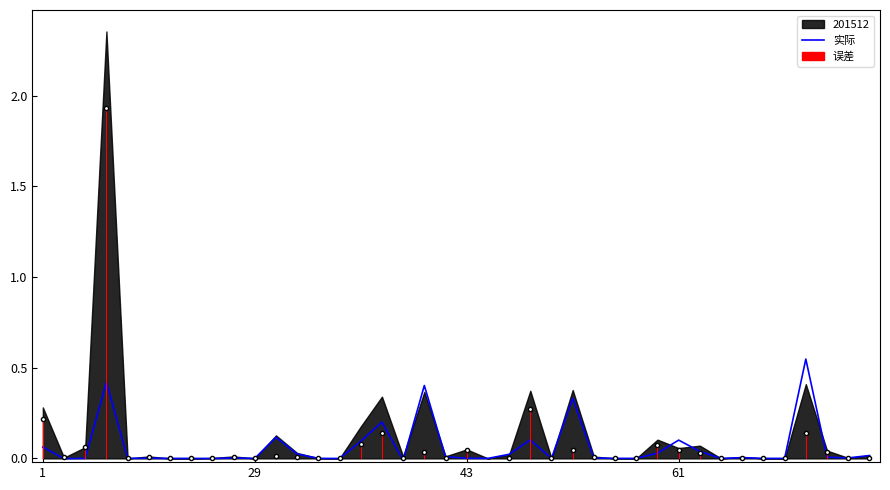

Is it true that the value at 7 is 0.0?

True